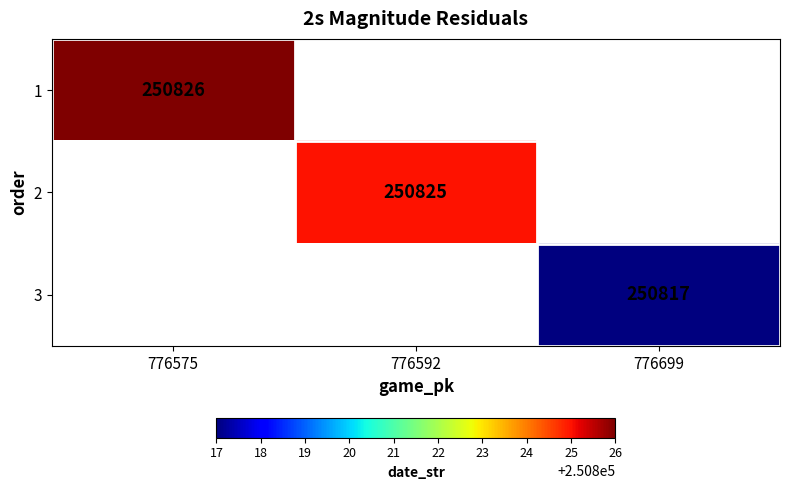

Is the value of 3 at 776699 greater than the value of 1 at 776575?

No